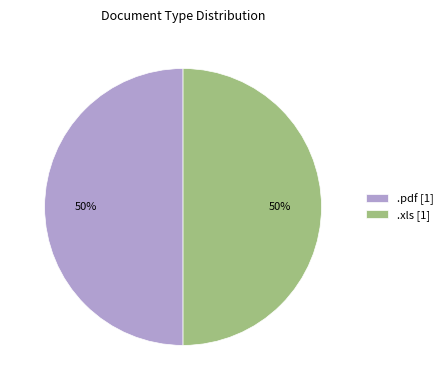

The .xls slice represents 81% of the pie. True or false?

False